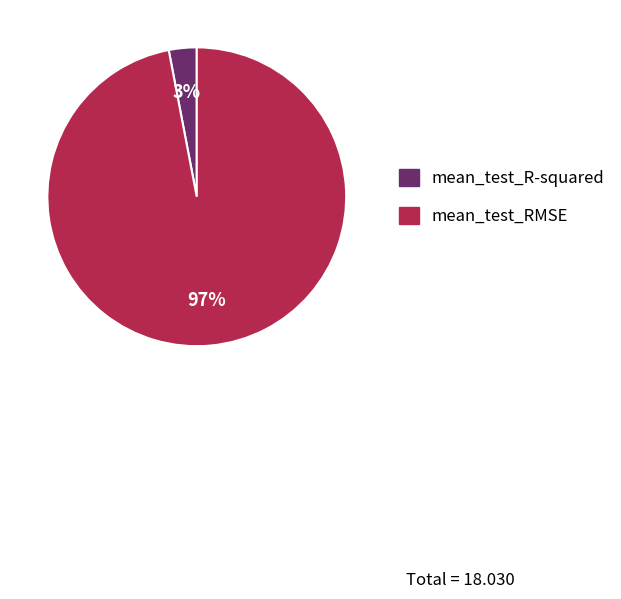

The mean_test_RMSE slice represents 88% of the pie. True or false?

False